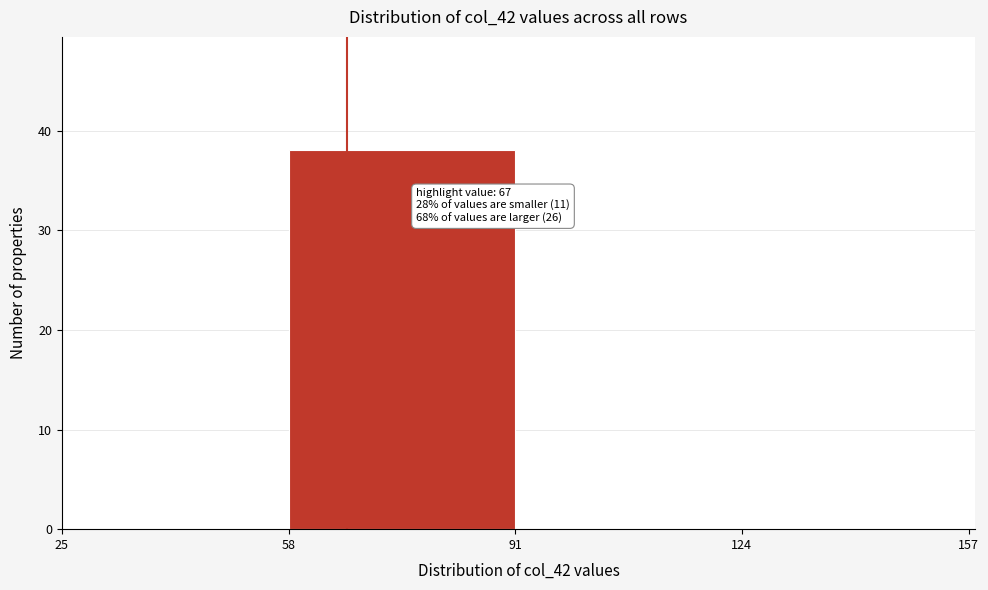

Over which range of the x-axis is the bar tallest?

58 to 91